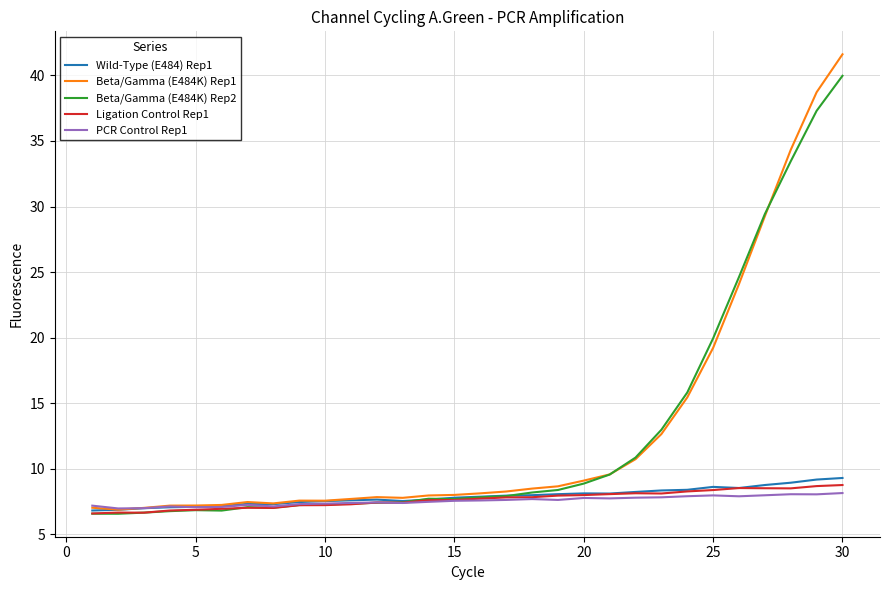

Which series has the widest spread of values?

Beta/Gamma (E484K) Rep1